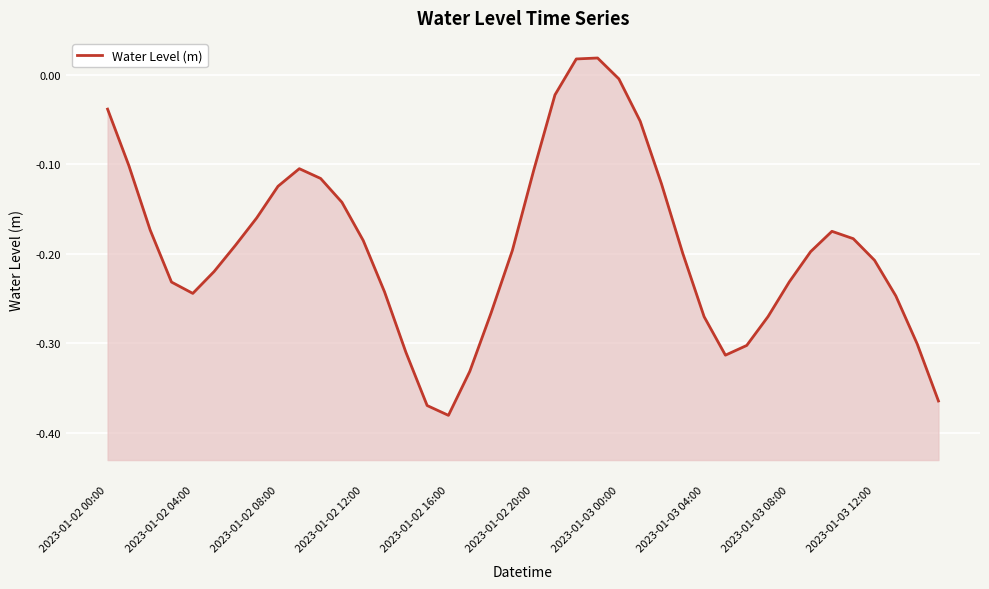

How many positive values are there?

2